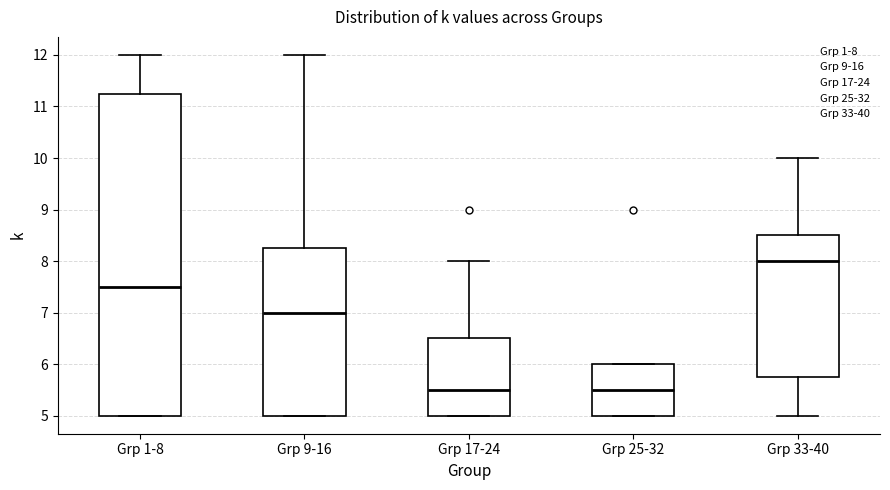

Where is the upper edge of the box for Grp 25-32 on the y-axis? The values are not printed on the chart, so give them approximately, as read against the axis.

6.0